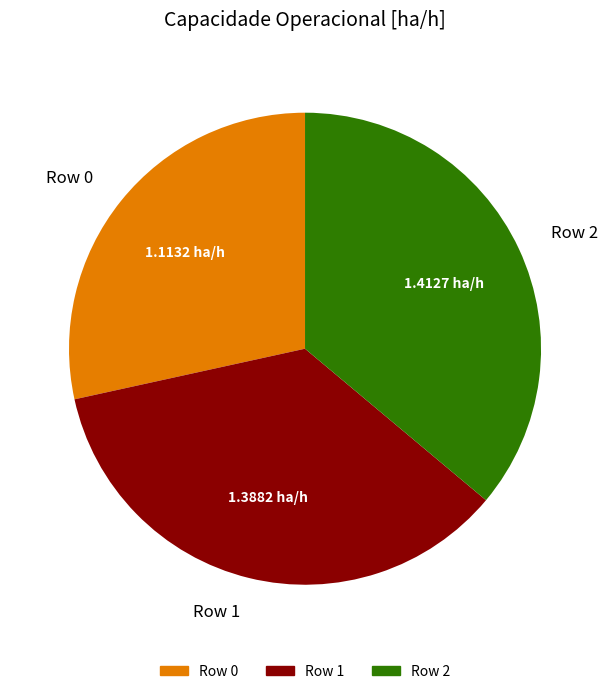

The Row 1 slice represents 44% of the pie. True or false?

False